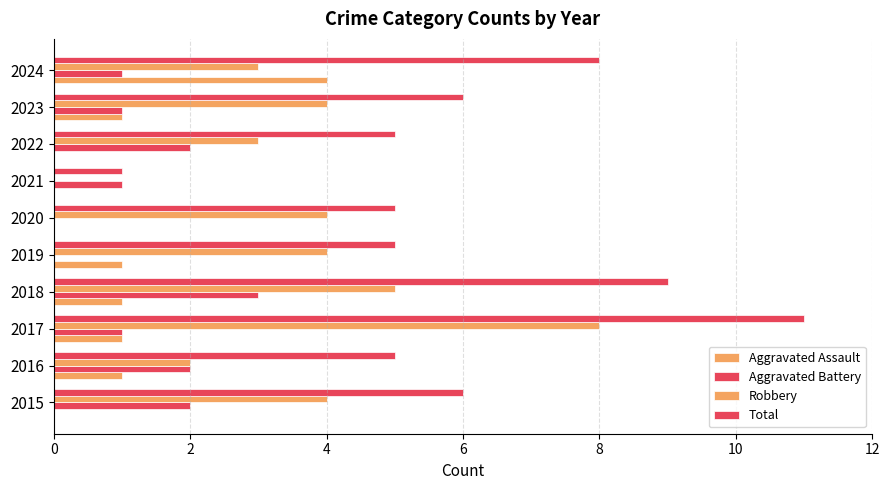

How many distinct data groups are displayed?

4